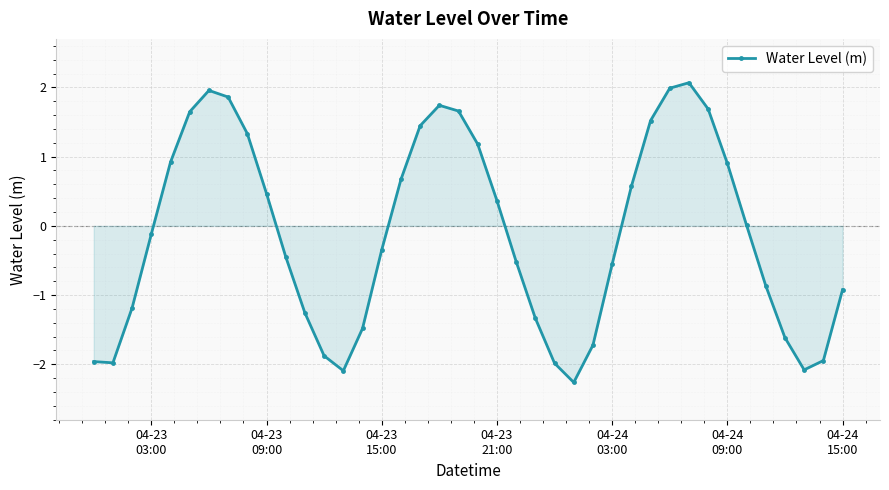

Does the chart have visible grid lines?

Yes